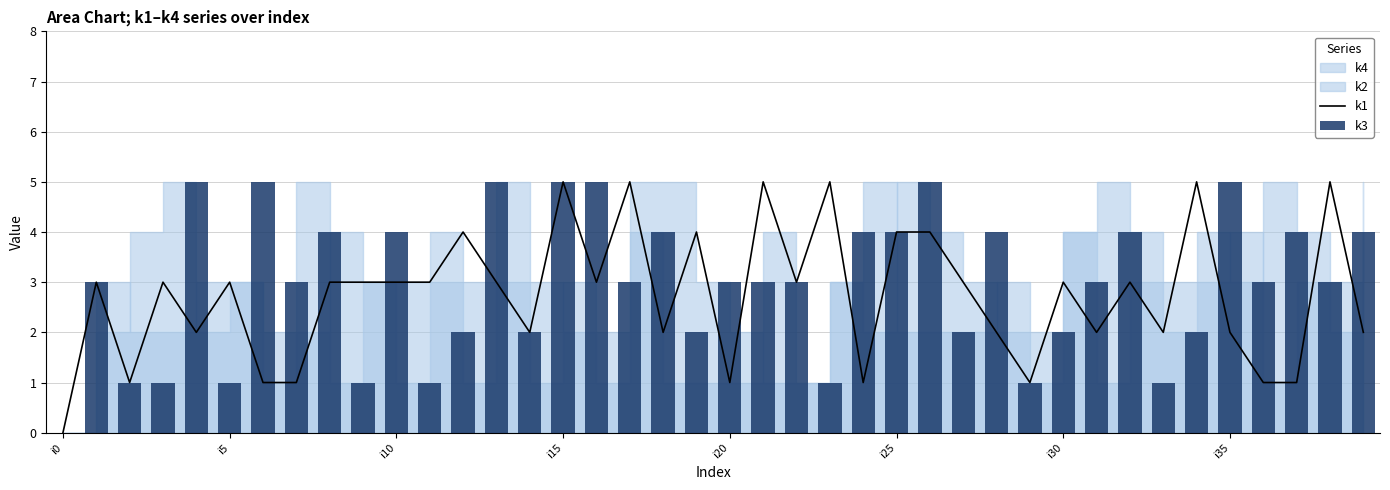

How many values in the k3 series are below 3?

15